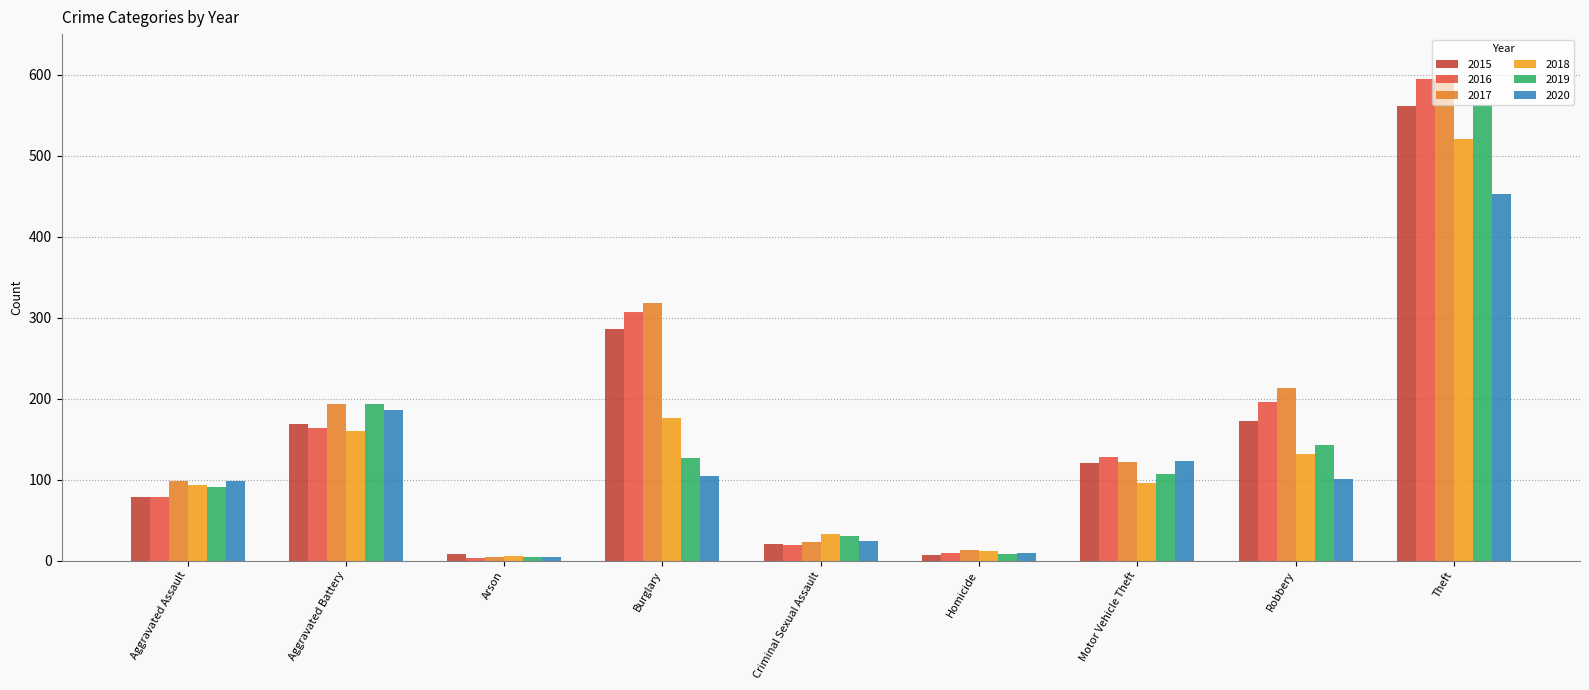

What is the label of the 6th bar from the left?

Homicide